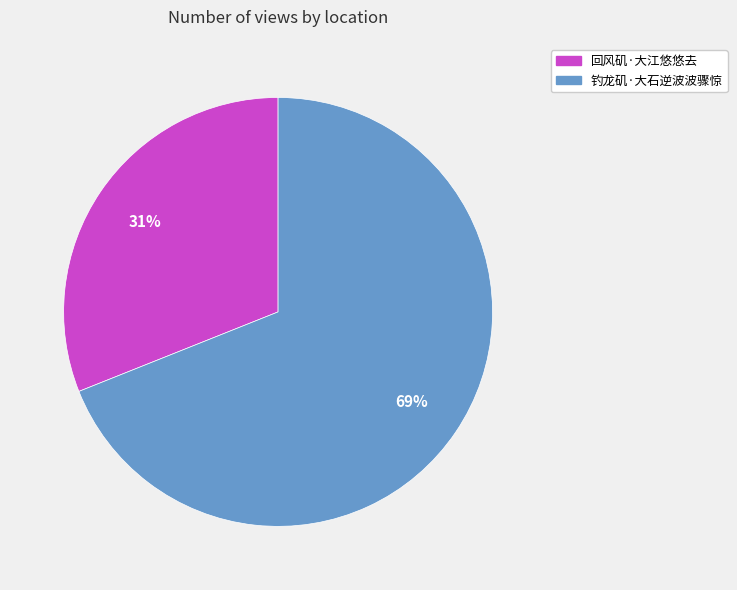

What is the ratio of the value at 钓龙矶·大石逆波波骤惊 to the value at 回风矶·大江悠悠去?

2.2